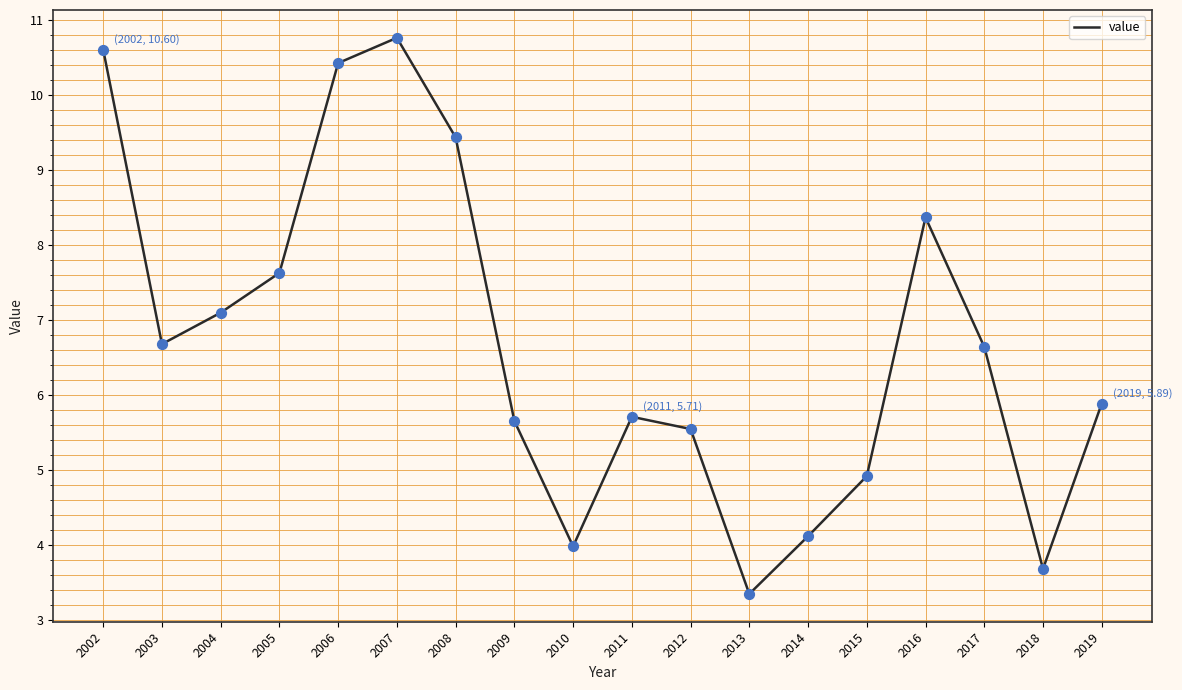

What is the ratio of the value at 2011 to the value at 2017?

0.9